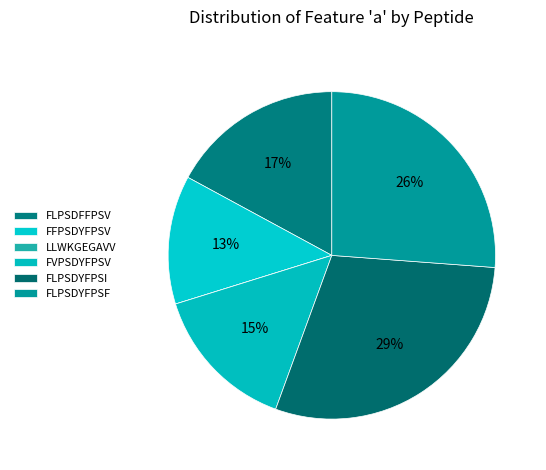

Does FLPSDYFPSI account for over 50% of the chart?

No